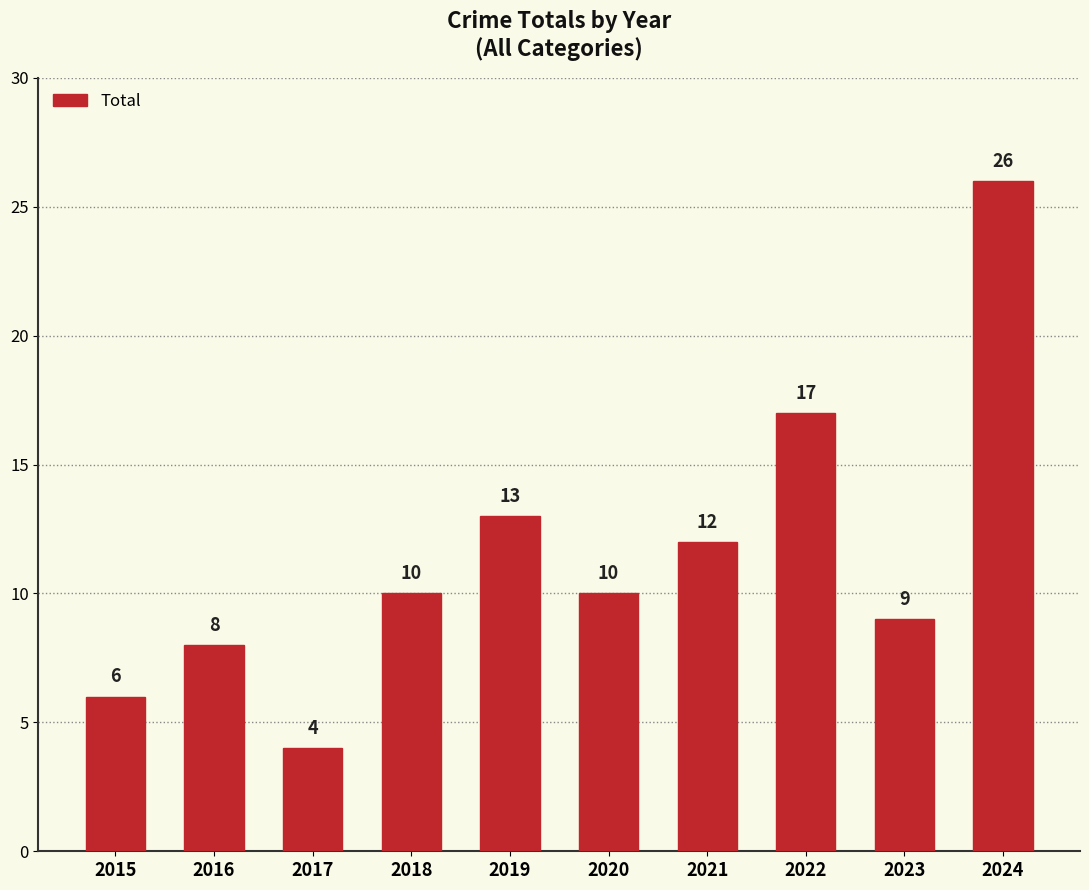

Is it true that the value at 2021 is 18?

False